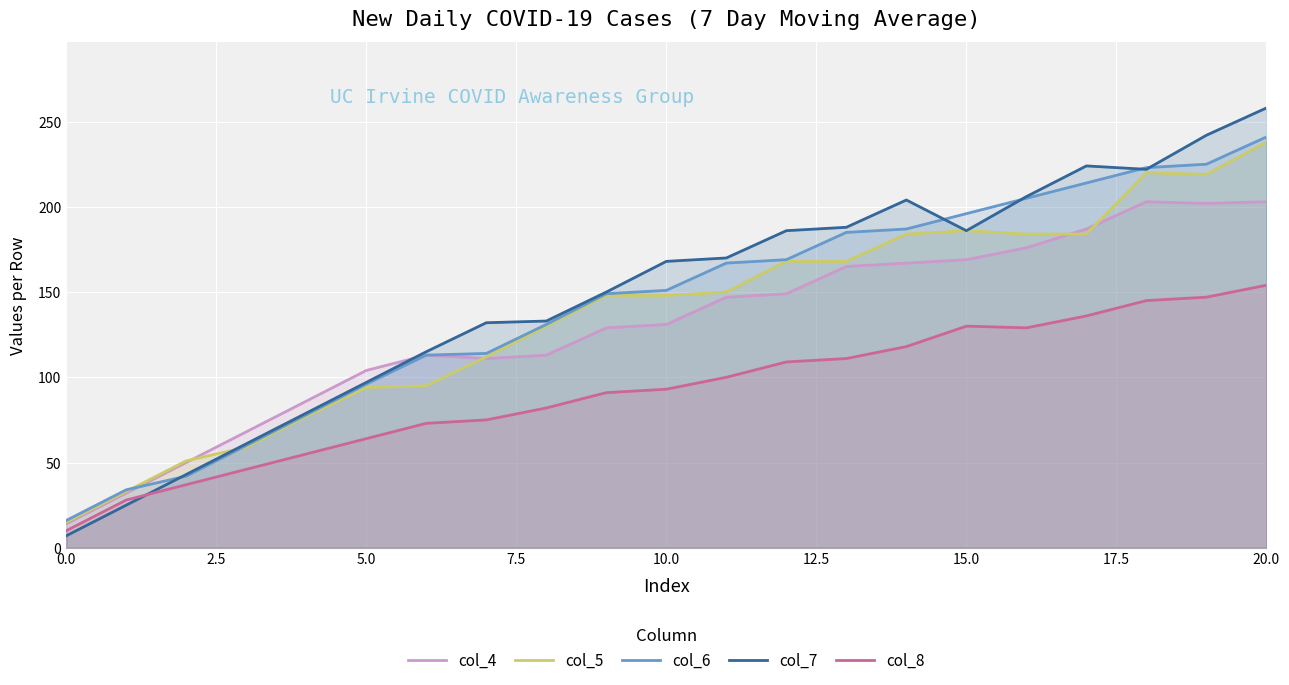

What is the value of the col_4 point at the 1st from the left?

14